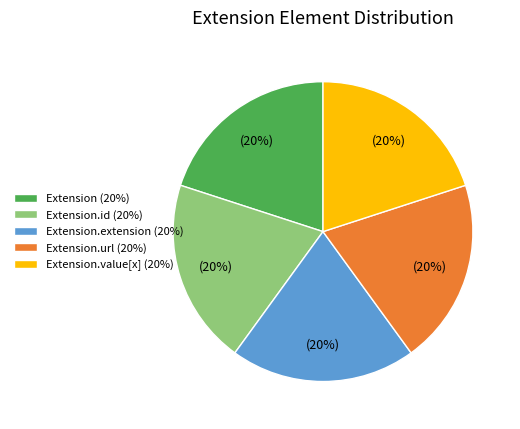

Do Extension.extension (20%) and Extension.value[x] (20%) together represent more than half of the pie?

No